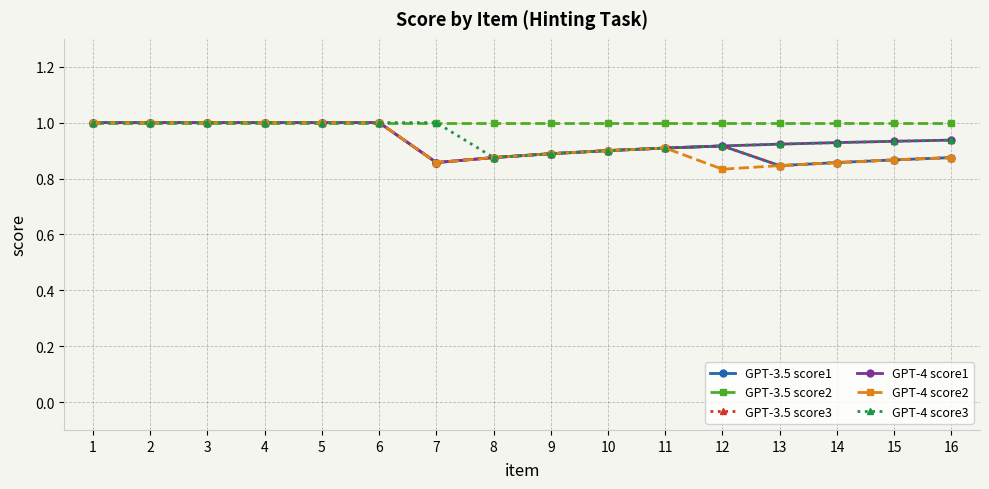

Is it true that GPT-4 score1 equals 1.5 at 11?

False